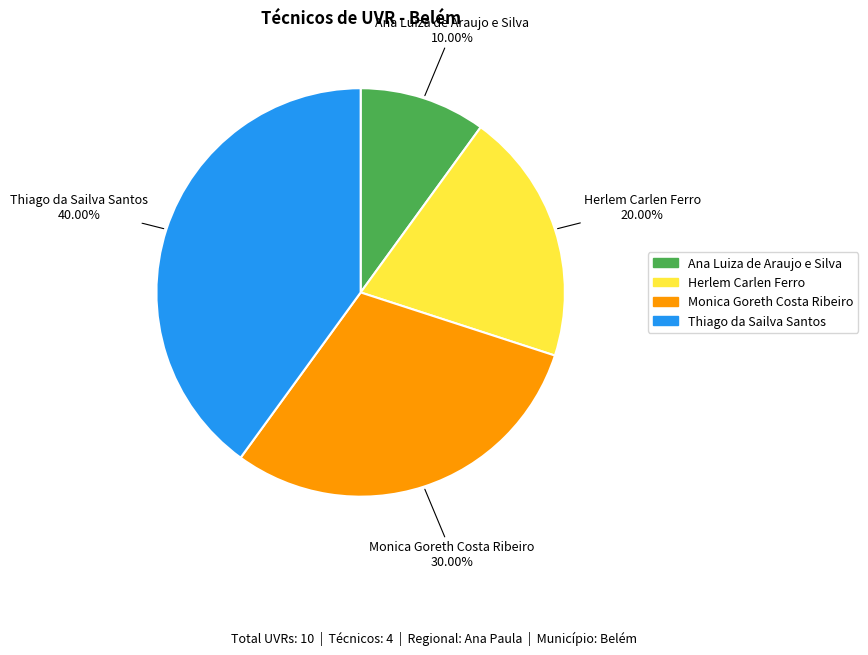

Does any single category account for the majority?

No